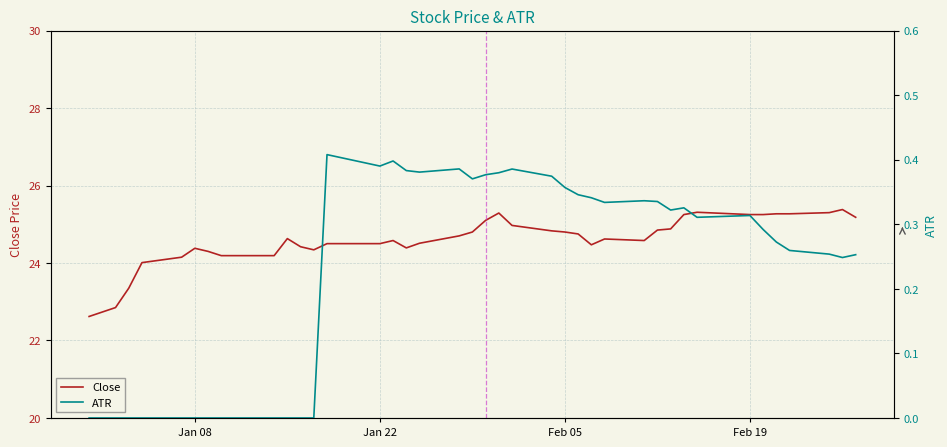

What is the highest value of the Close series?

25.4